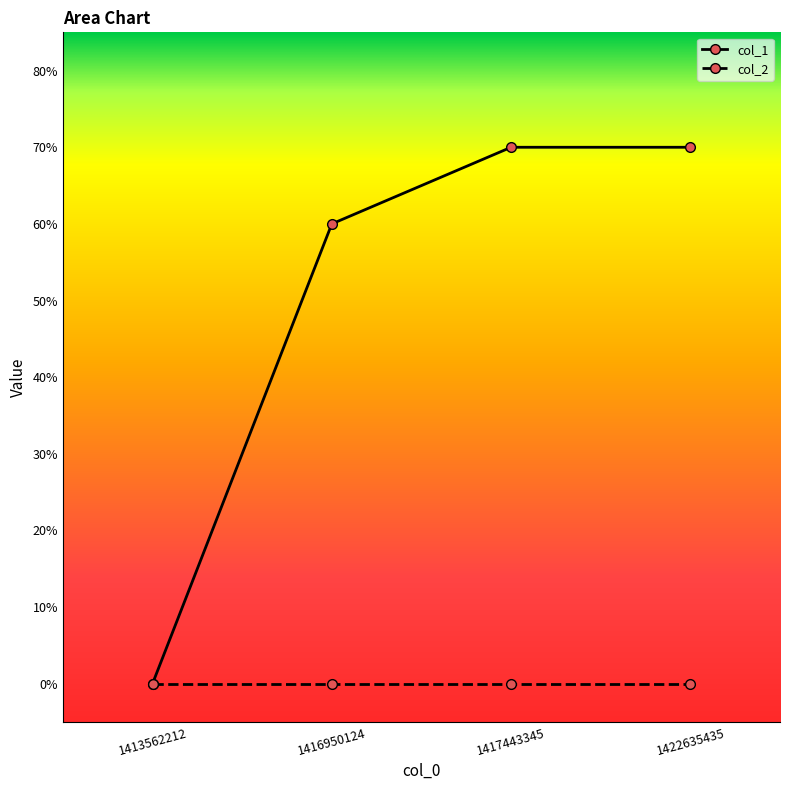

The value at 1416950124 is 6. True or false?

True